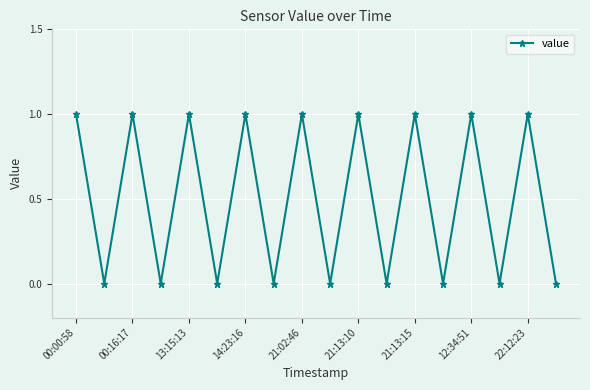

Reading right to left, what are all the values shown in this chart?

0	1	0	1	0	1	0	1	0	1	0	1	0	1	0	1	0	1